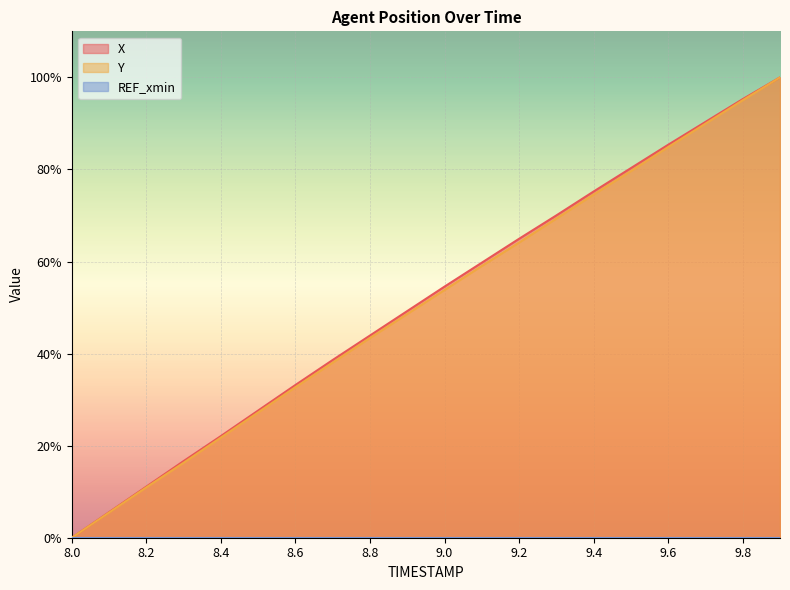

Which series has the widest spread of values?

X